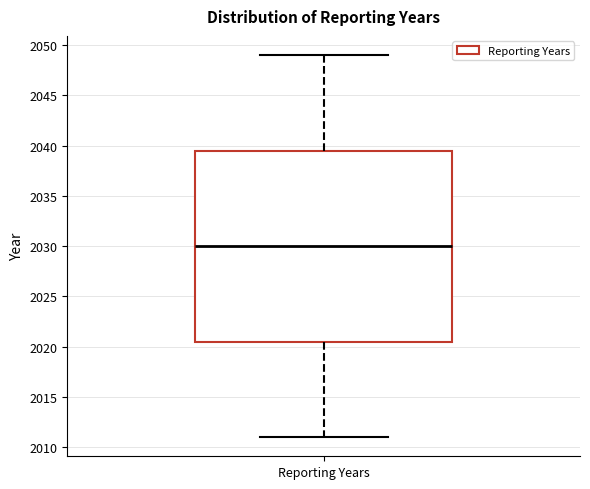

Read this box plot against the y-axis: the position of the median line, the range covered by the box, and the ends of both whiskers. The values are not printed on the chart, so give them approximately, as read against the axis.

median 2030.0, box 2020.5 to 2039.5, whiskers 2011.0 to 2049.0